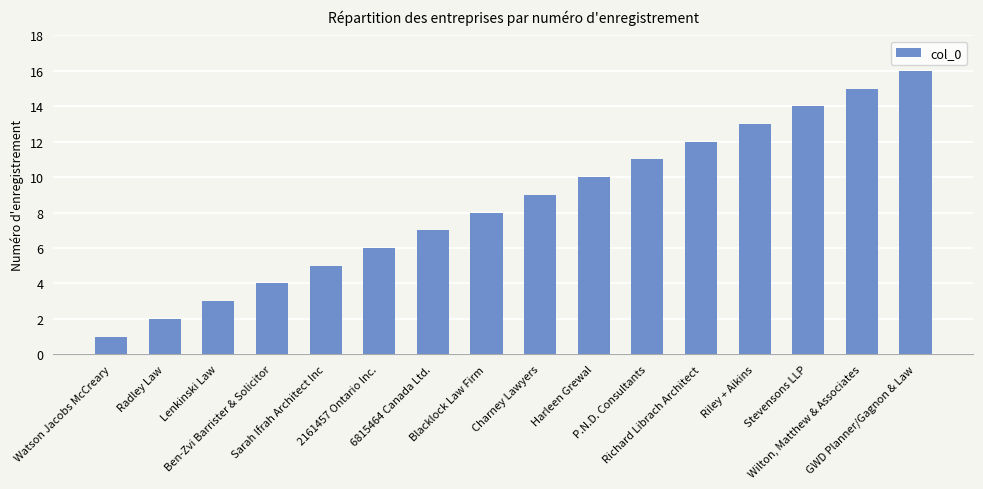

What is the maximum value shown in the chart?

16